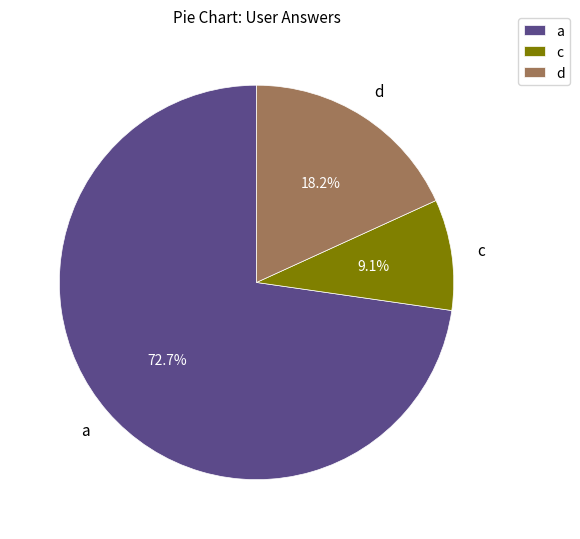

Does a represent more than half of the total?

Yes